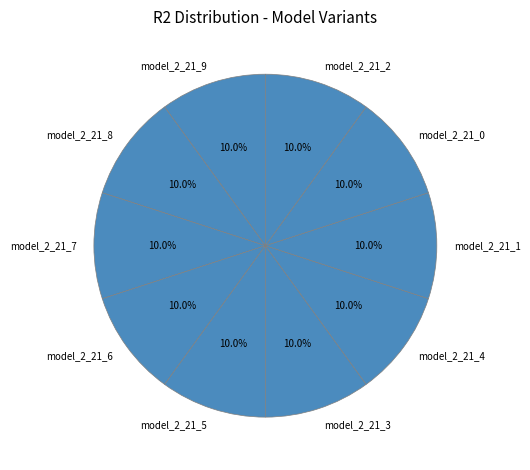

What percentage is the model_2_21_9 slice, to the nearest percent?

10%